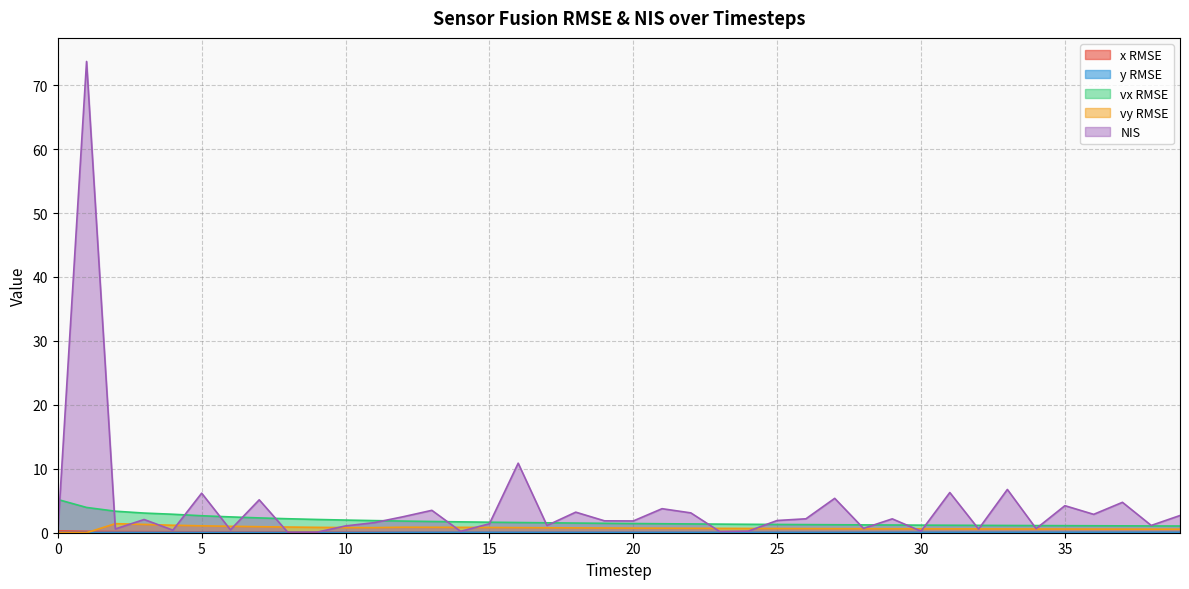

The y RMSE series shows 0.1 at 30. True or false?

False